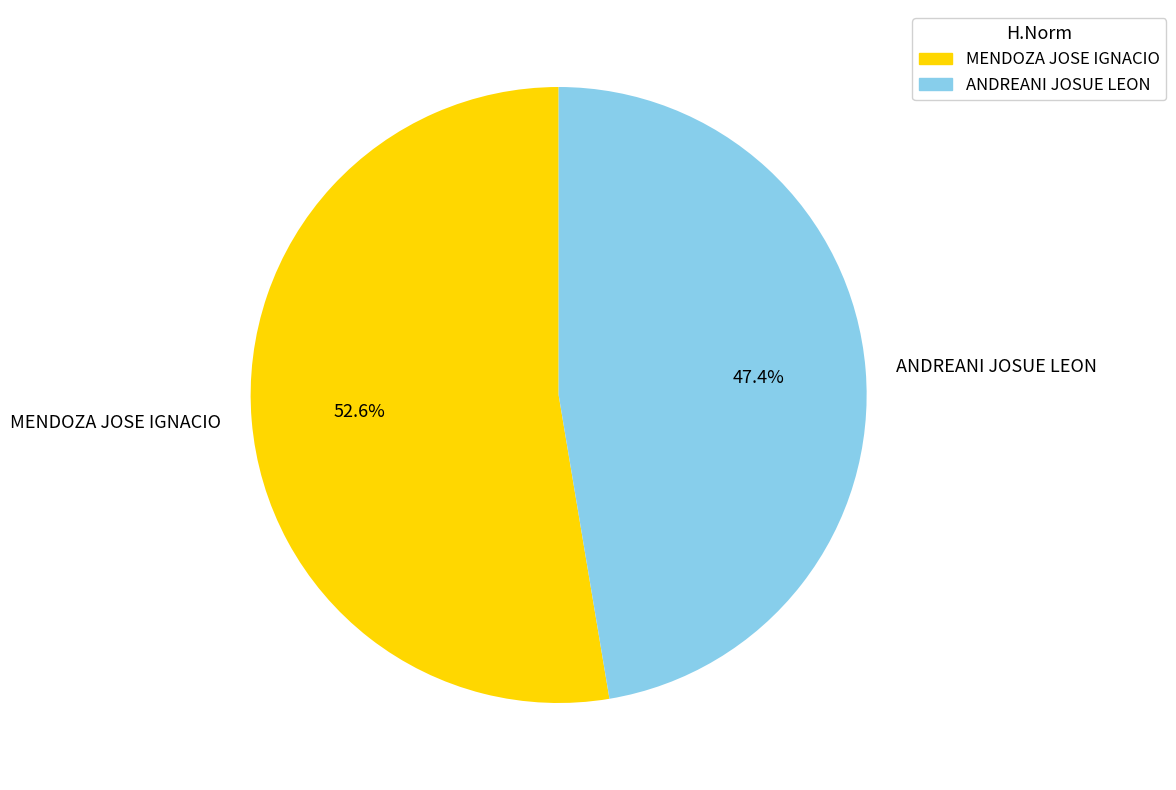

Which has a higher value, ANDREANI JOSUE LEON or MENDOZA JOSE IGNACIO?

MENDOZA JOSE IGNACIO